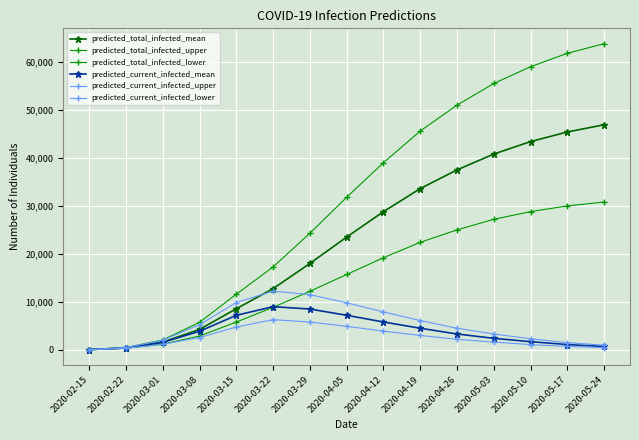

At which category does the chart reach its minimum across all series?

2020-02-15